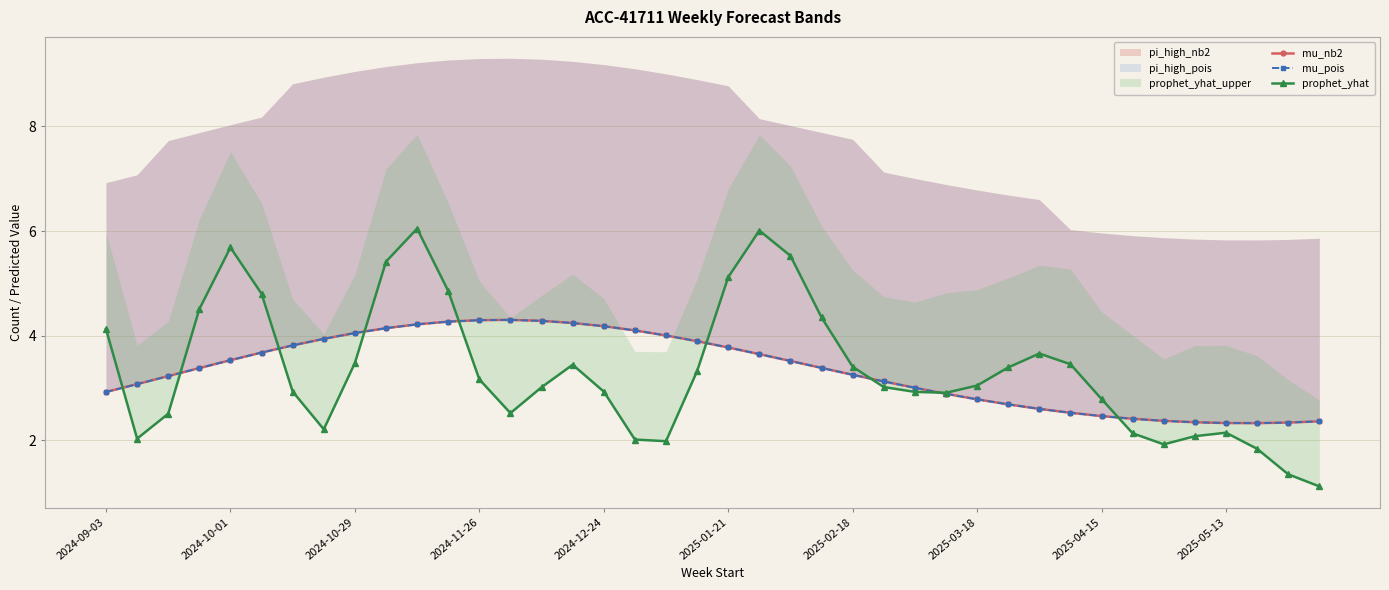

Is it true that mu_nb2 equals 4.3 at 31?

False